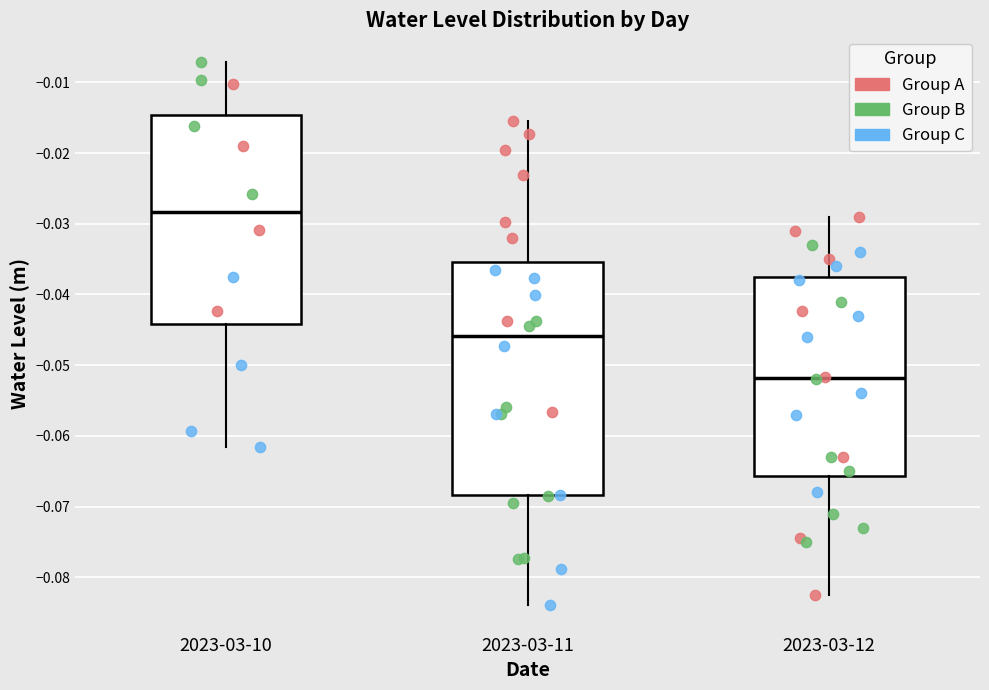

Reading left to right, read every box against the y-axis: the position of its median line, the range the box covers, and the ends of its whiskers. The values are not printed on the chart, so give them approximately, as read against the axis.

2023-03-10: median -0.028, box -0.044 to -0.015, whiskers -0.062 to -0.007
2023-03-11: median -0.046, box -0.068 to -0.035, whiskers -0.084 to -0.016
2023-03-12: median -0.052, box -0.066 to -0.037, whiskers -0.082 to -0.029